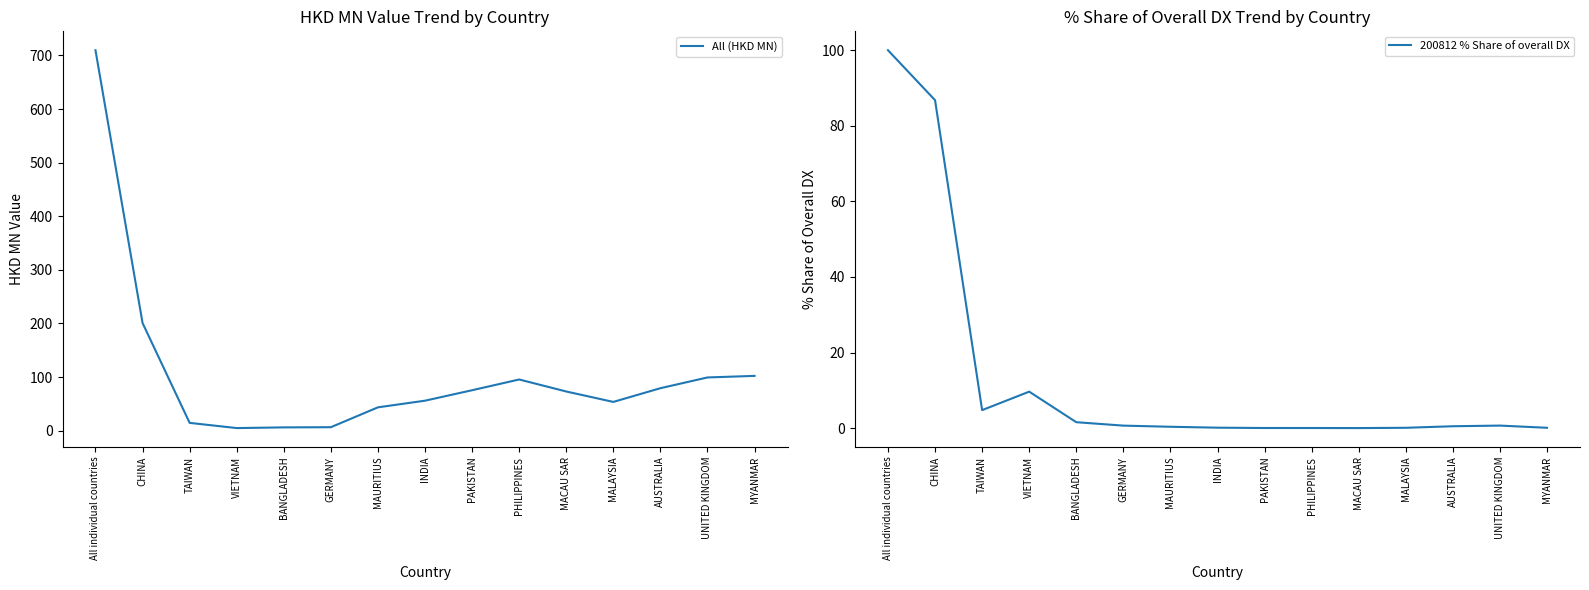

What is the label of the 4th point from the left?

VIETNAM